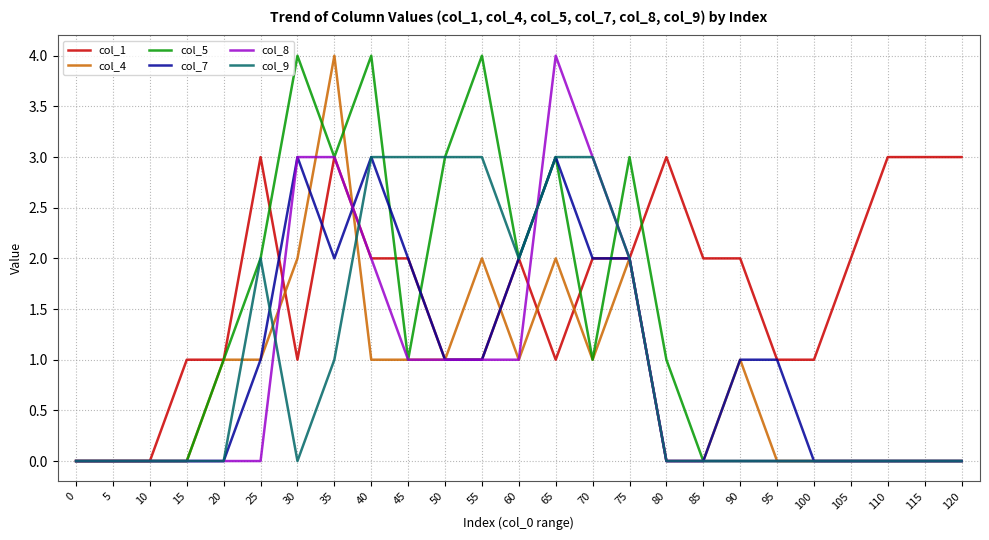

What is the total value across all series at 55?

12